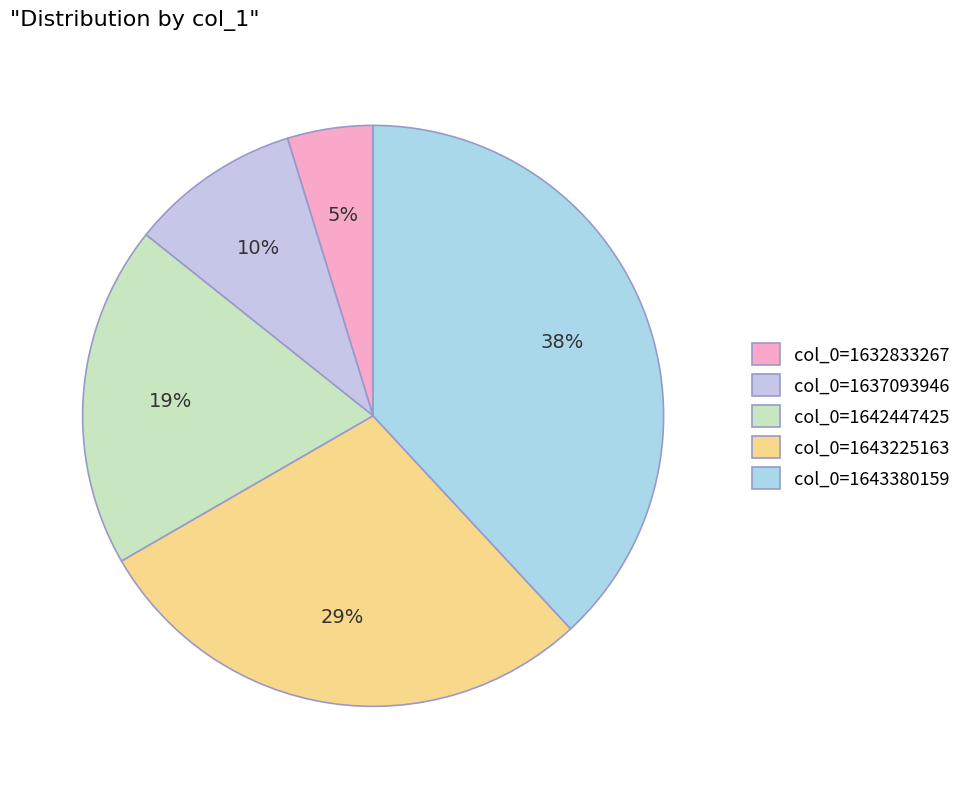

How many segments does this pie chart have?

5